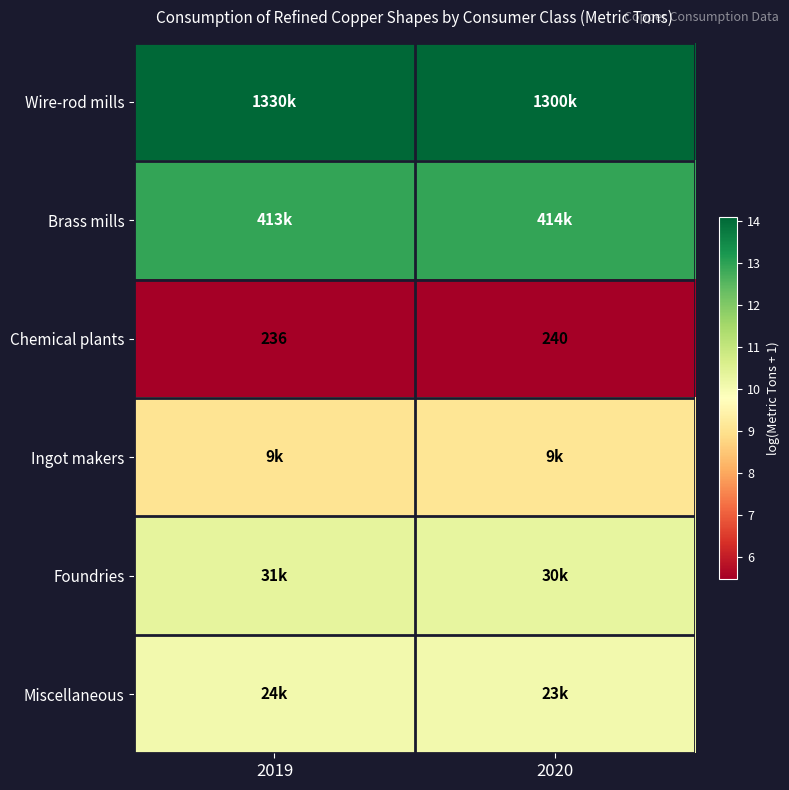

What is the difference between the highest and lowest values at 2019?

8.6